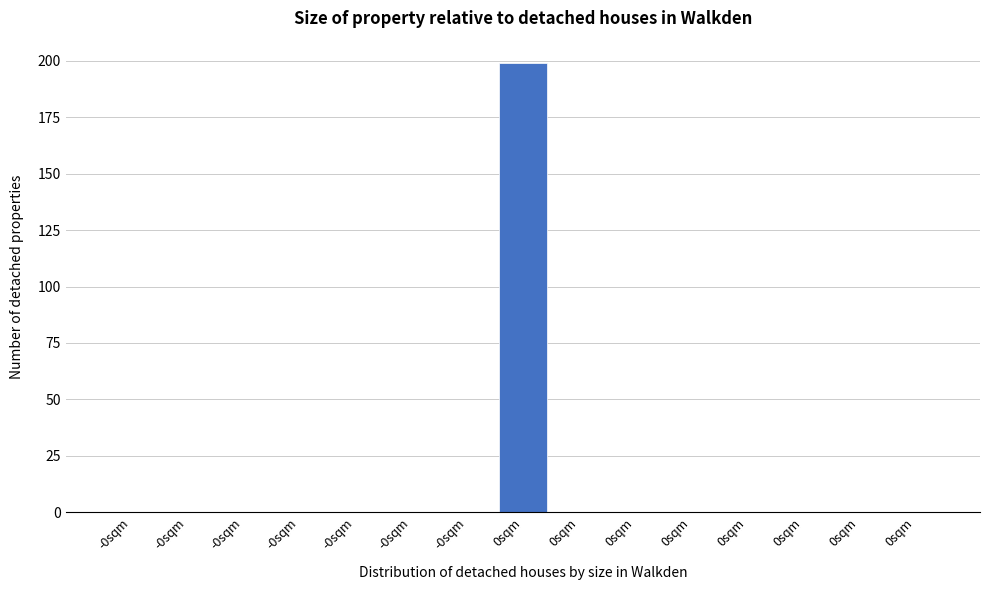

Count the number of data series in this chart.

1